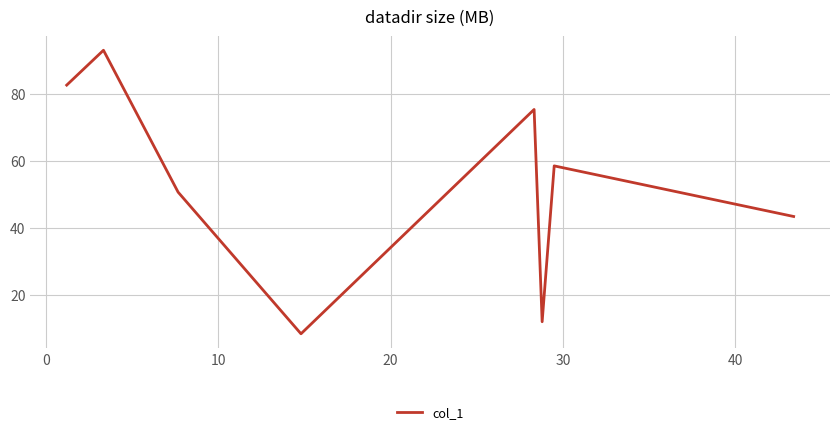

How many values are below 58?

4